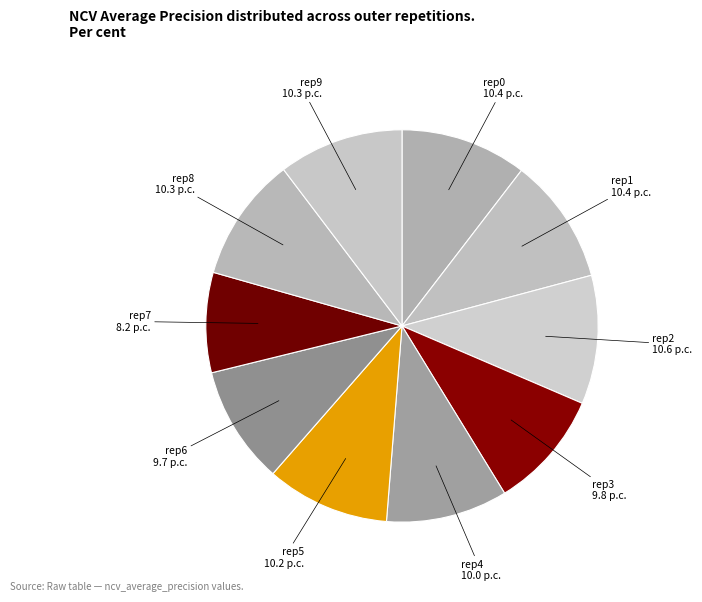

What is the smallest slice in the pie chart?

rep7